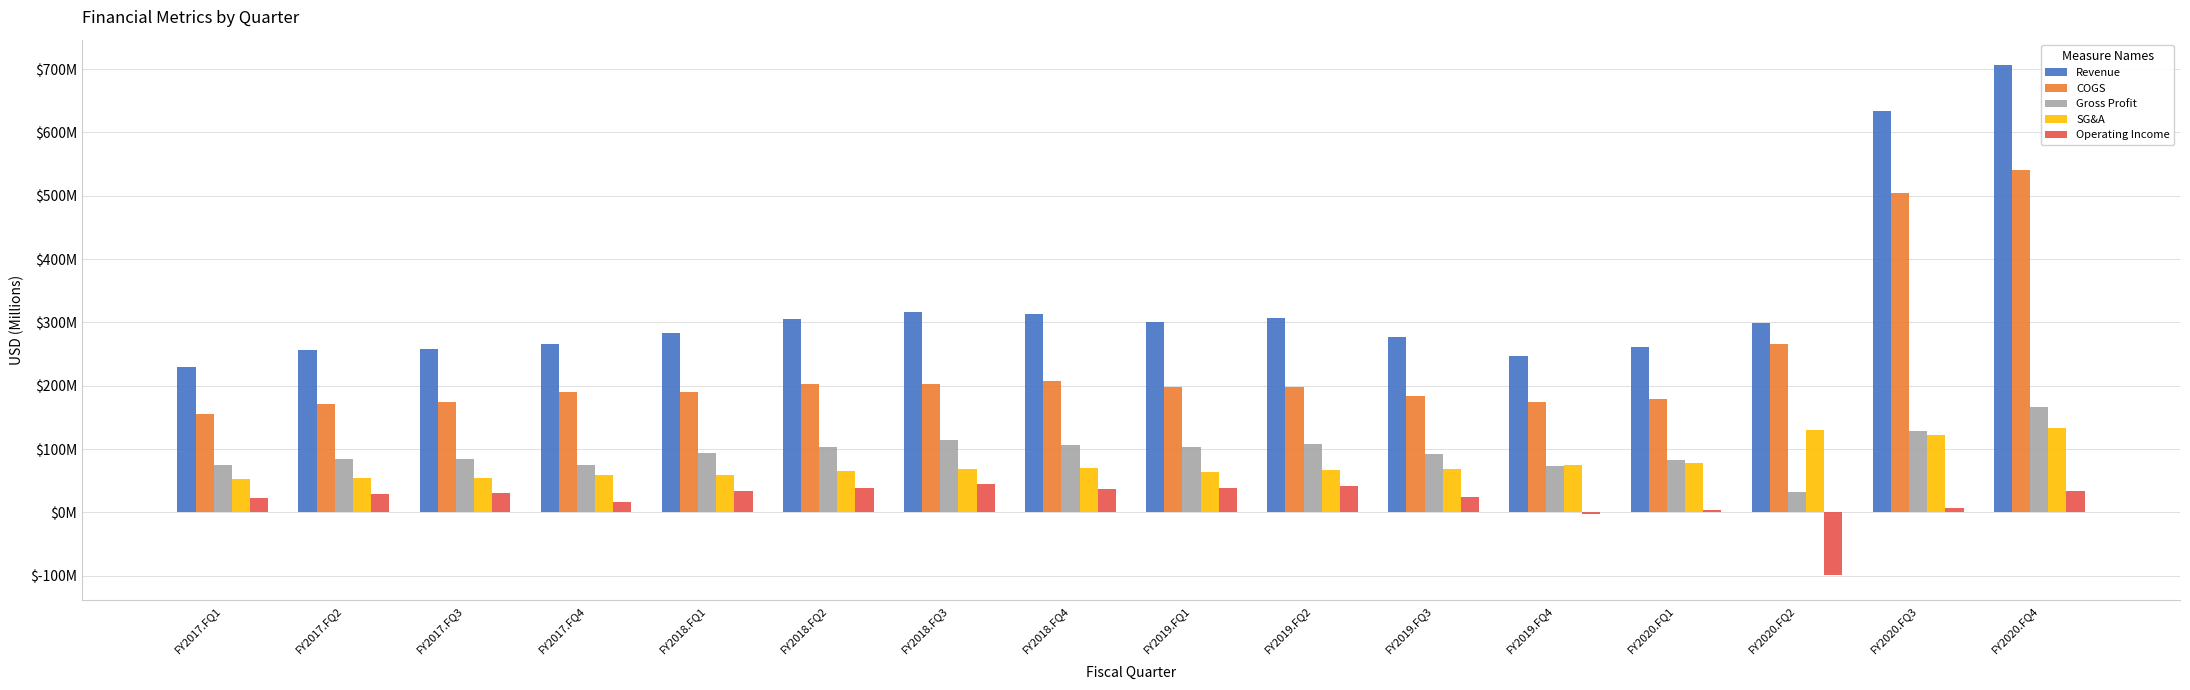

What position from the left is FY2018.FQ1?

5